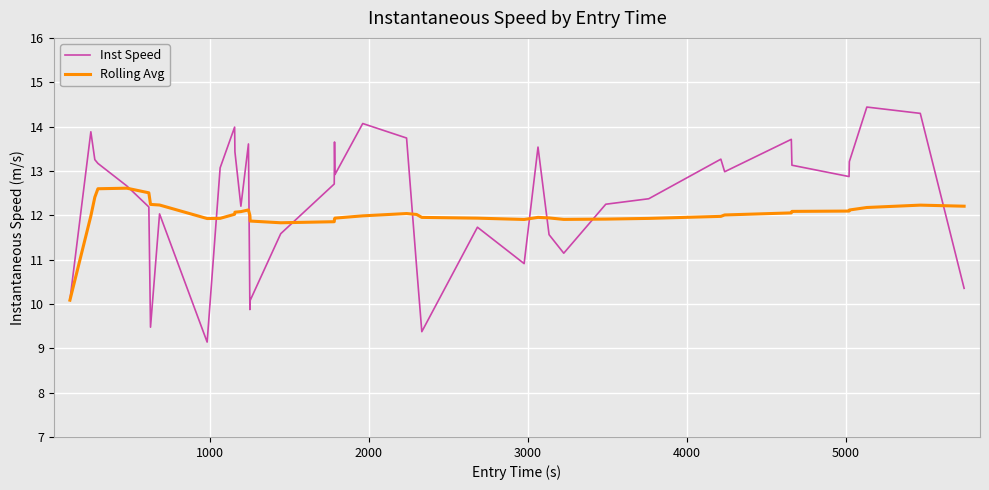

Does the chart display data point markers on the line(s)?

No